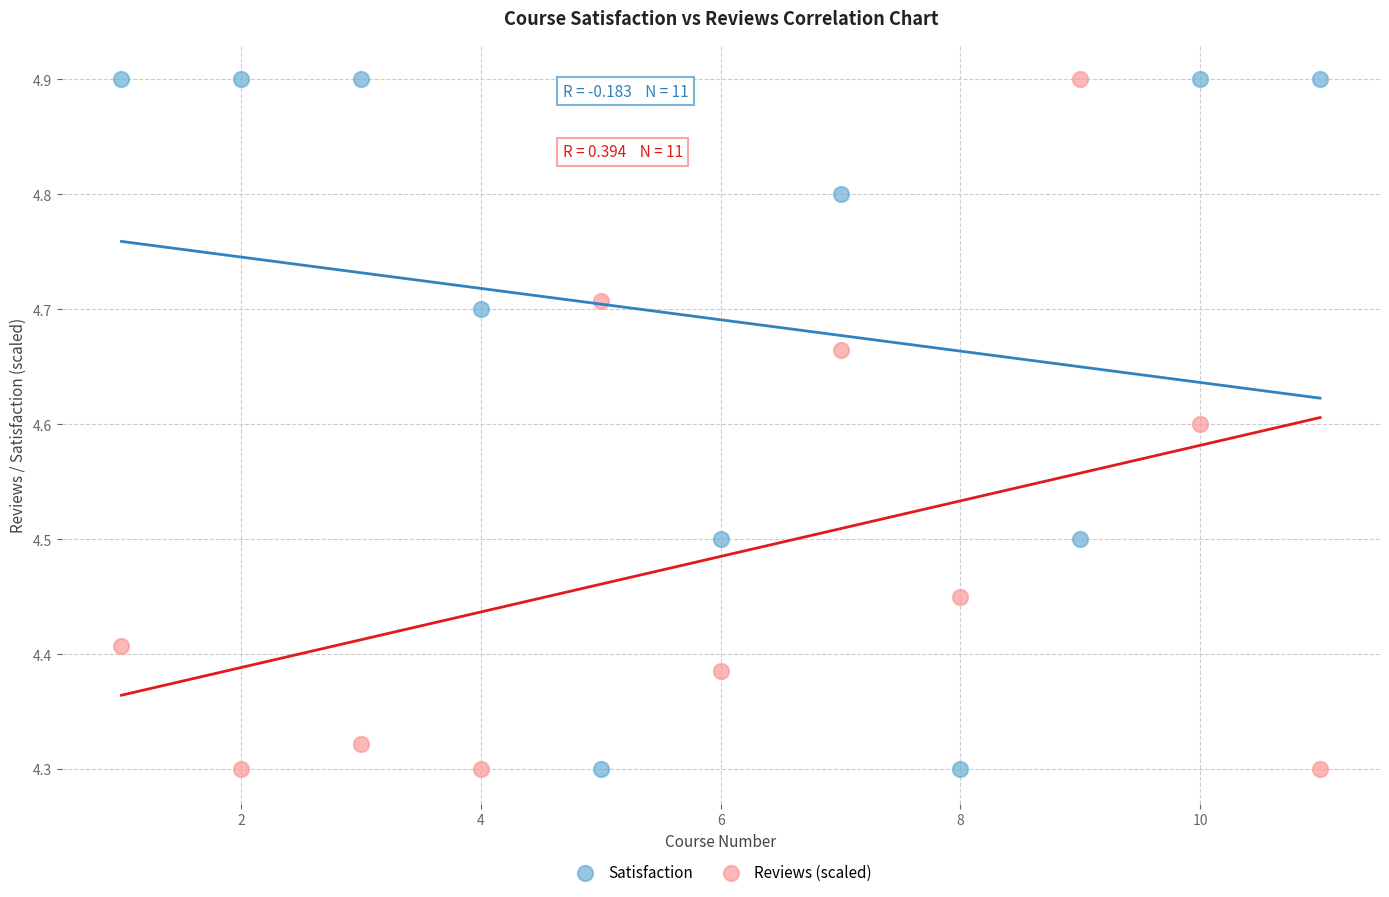

Across all data points, what is the range of X values (max minus min)?

10.0